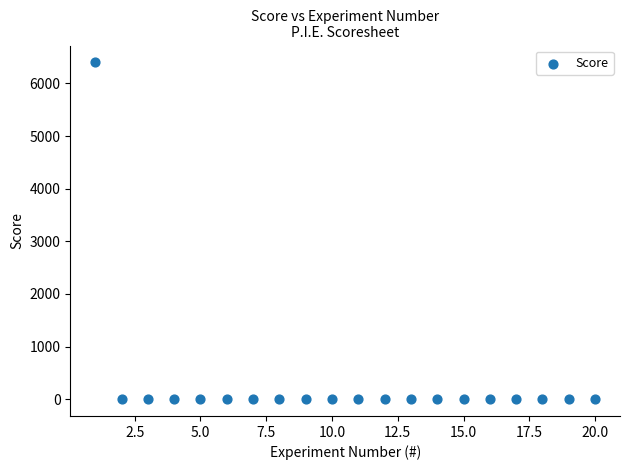

What is the range of X values (max minus min)?

19